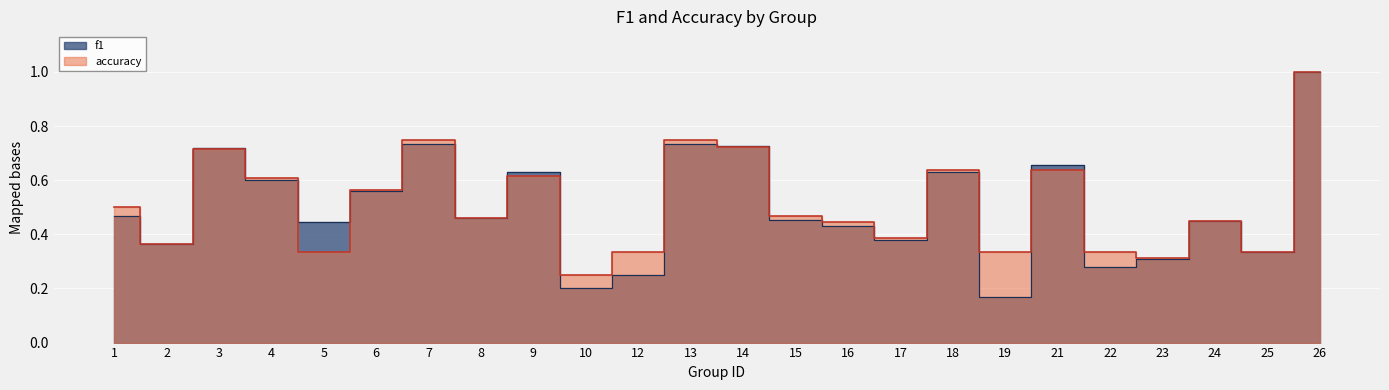

What is the difference between the maximum and minimum values in the f1 series?

0.8